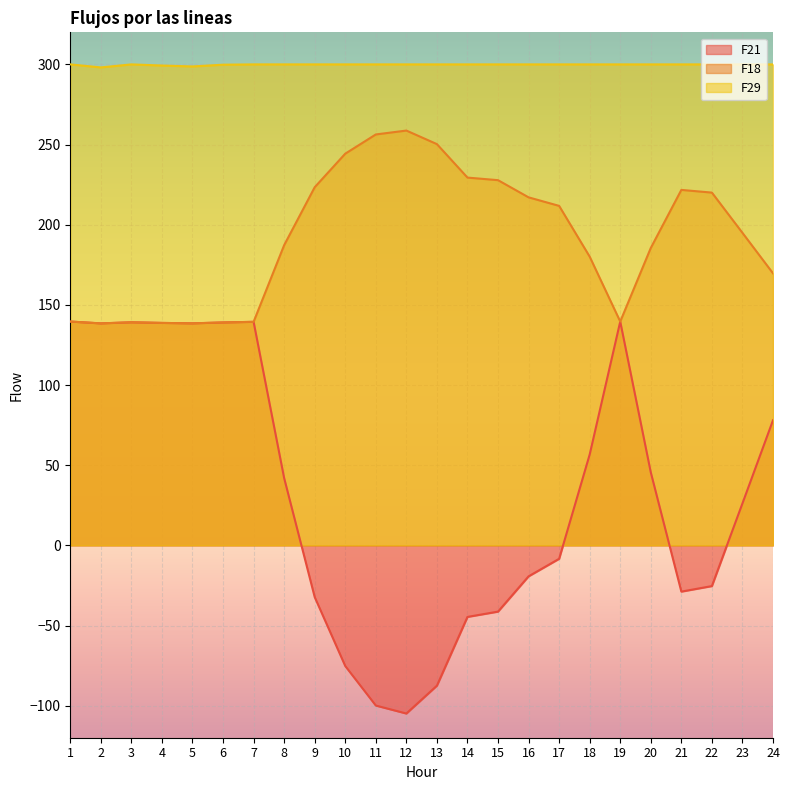

What is the spread (max minus min) of values at 23?

273.8